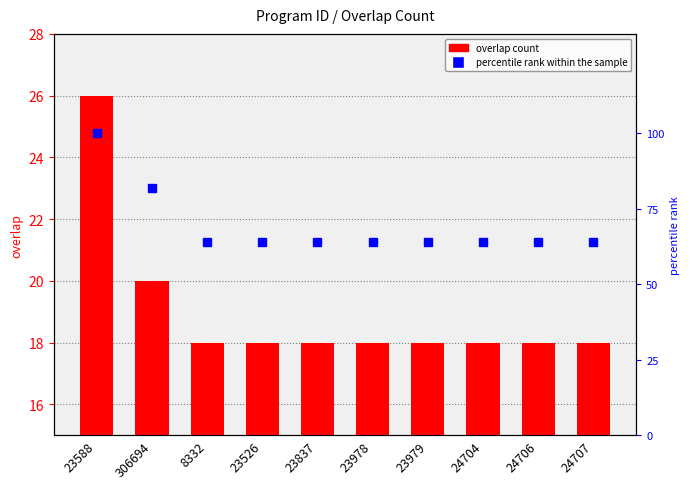

Reading left to right, what are all the values shown in this chart?

overlap: 23588=26	306694=20	8332=18	23526=18	23837=18	23978=18	23979=18	24704=18	24706=18	24707=18
percentile rank within the sample: 23588=100	306694=82	8332=64	23526=64	23837=64	23978=64	23979=64	24704=64	24706=64	24707=64